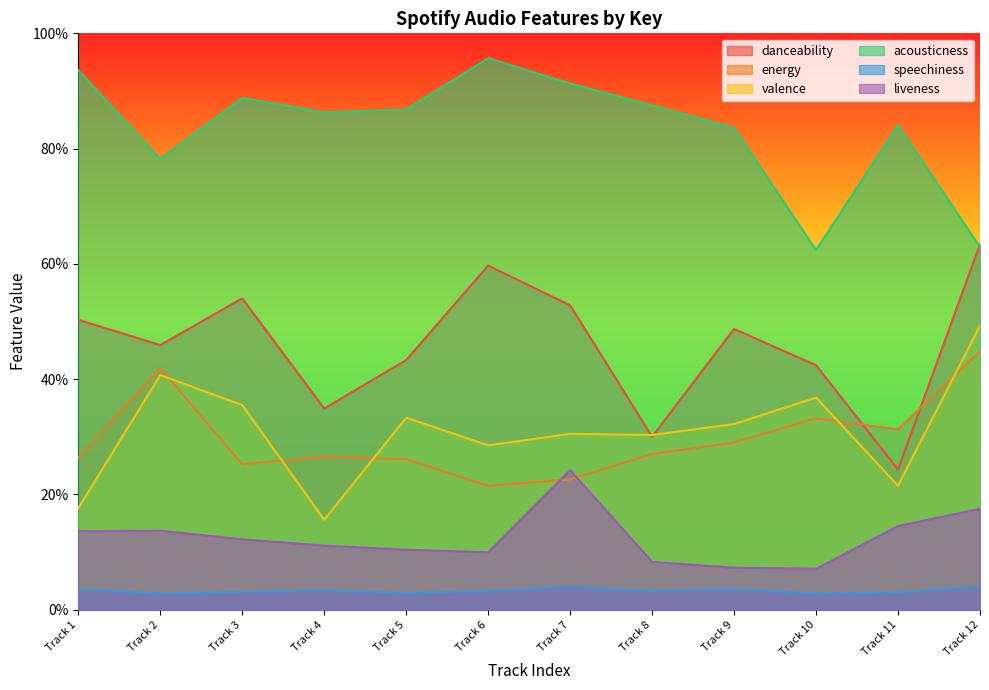

Reading right to left, what are all the values shown in this chart?

danceability: 0.6	0.2	0.4	0.5	0.3	0.5	0.6	0.4	0.3	0.5	0.5	0.5
energy: 0.4	0.3	0.3	0.3	0.3	0.2	0.2	0.3	0.3	0.3	0.4	0.3
valence: 0.5	0.2	0.4	0.3	0.3	0.3	0.3	0.3	0.2	0.4	0.4	0.2
acousticness: 0.6	0.8	0.6	0.8	0.9	0.9	1.0	0.9	0.9	0.9	0.8	0.9
speechiness: 0.0	0.0	0.0	0.0	0.0	0.0	0.0	0.0	0.0	0.0	0.0	0.0
liveness: 0.2	0.1	0.1	0.1	0.1	0.2	0.1	0.1	0.1	0.1	0.1	0.1